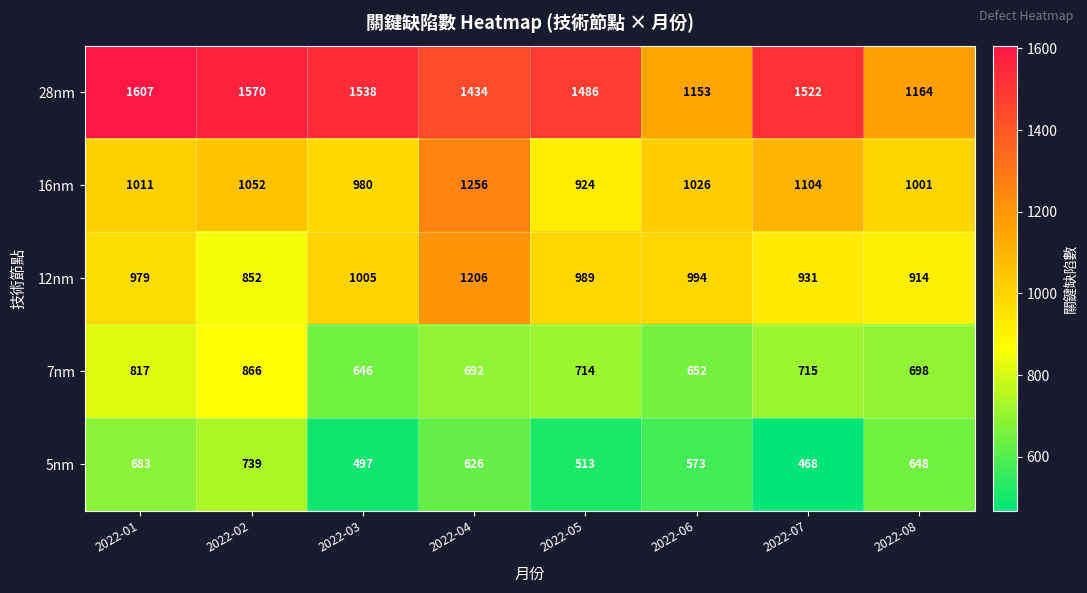

Count the number of categories in the chart.

8